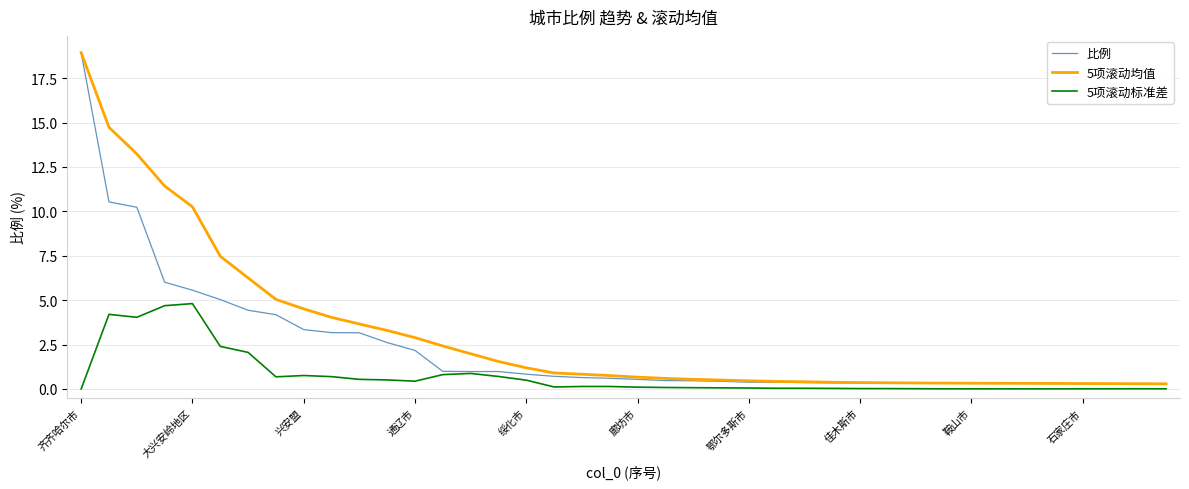

At how many categories does at least one series exceed 13?

3